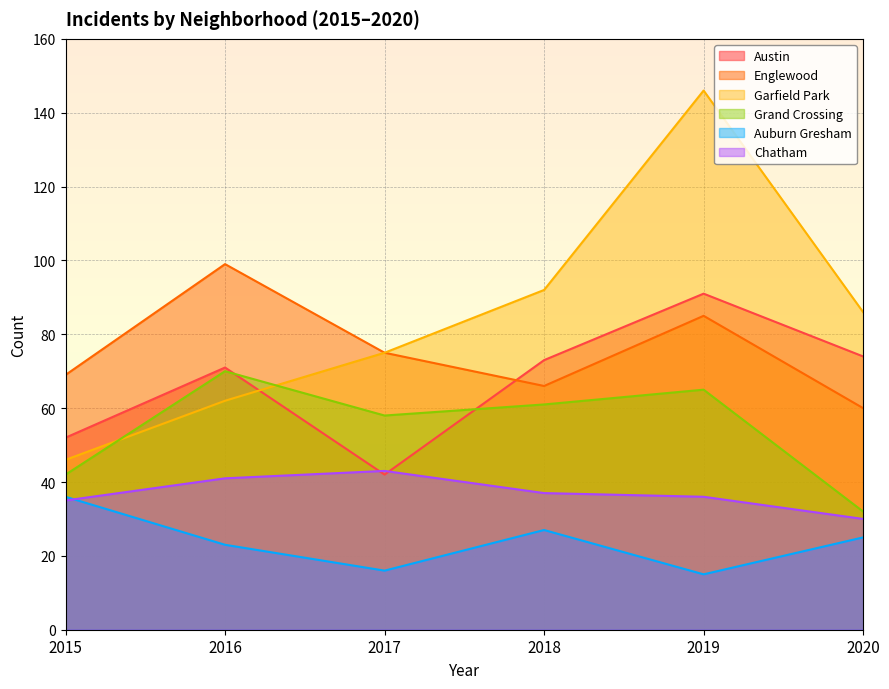

What is the value of the Grand Crossing point at the 1st from the left?

42